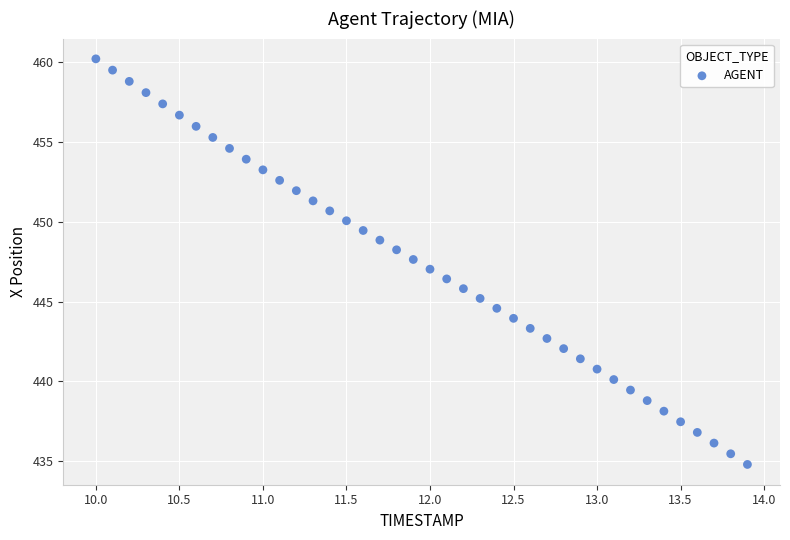

What is the range of X values (max minus min)?

3.9